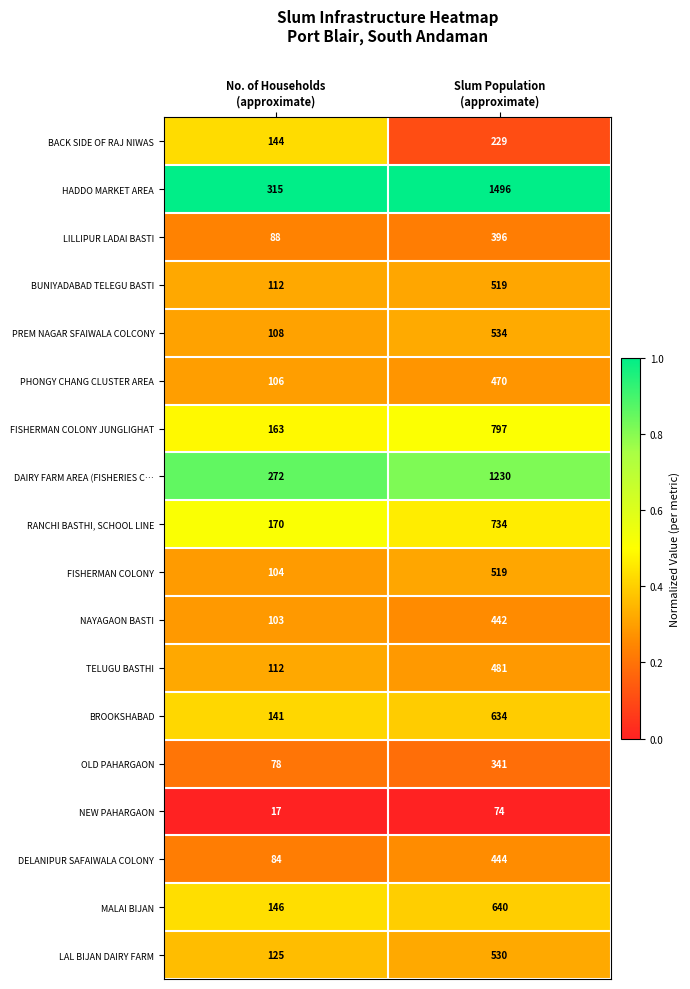

Which series has the widest spread of values?

HADDO MARKET AREA